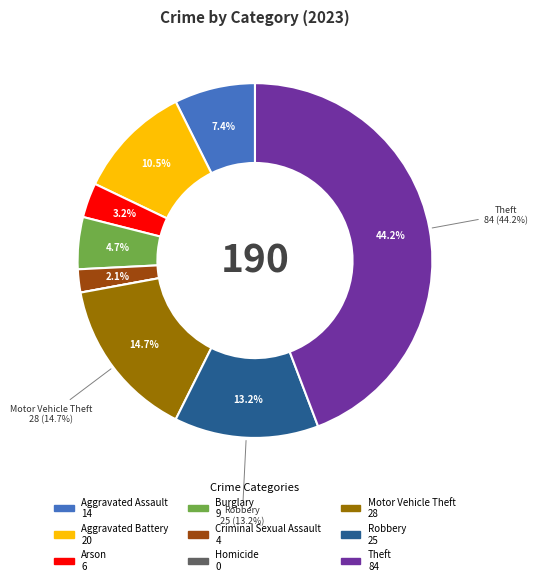

What is the largest slice in the pie chart?

Theft